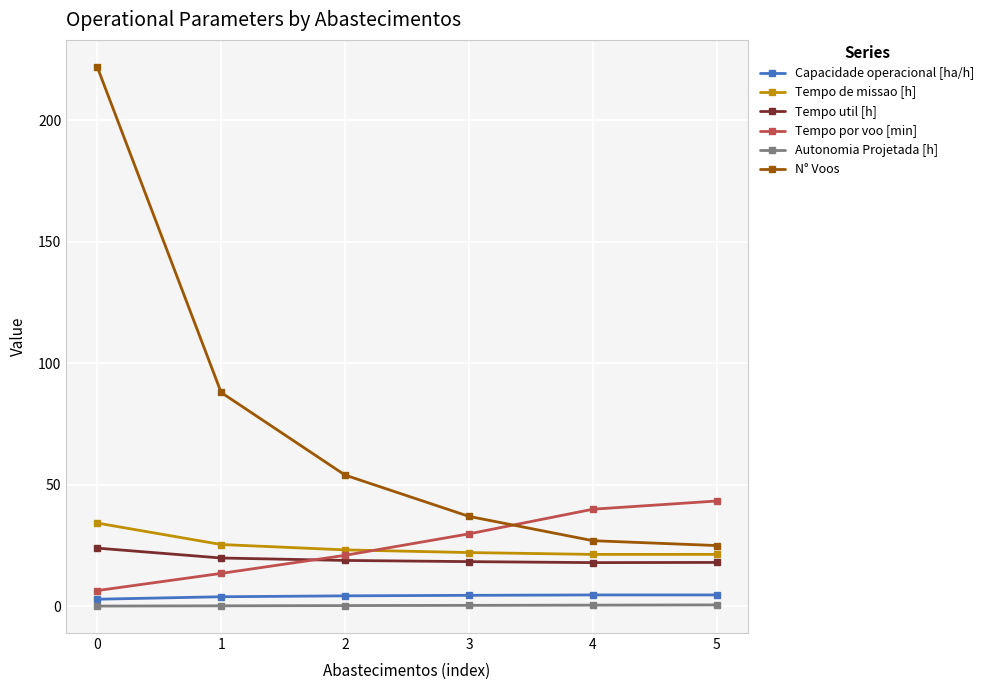

What is the spread (max minus min) of values at 2?

53.7